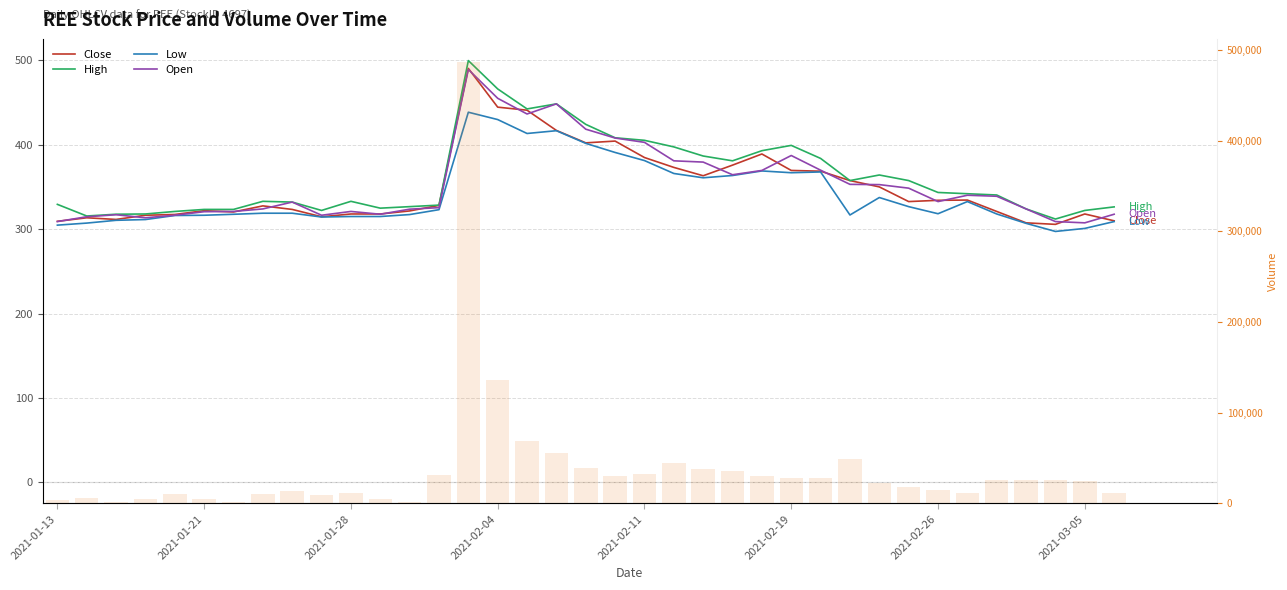

Is it true that Open equals 187.8 at 2021-02-26?

False